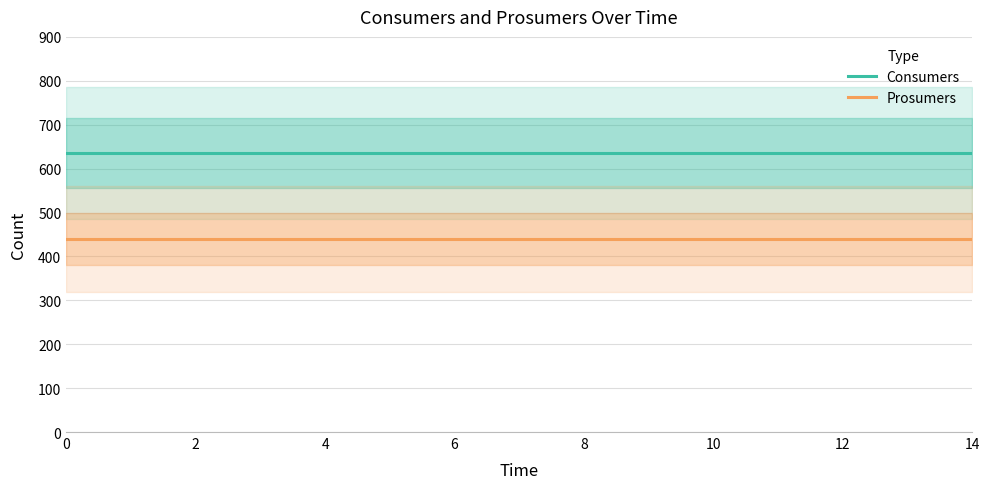

Rank the series by their maximum value, from highest to lowest.

Consumers, Prosumers